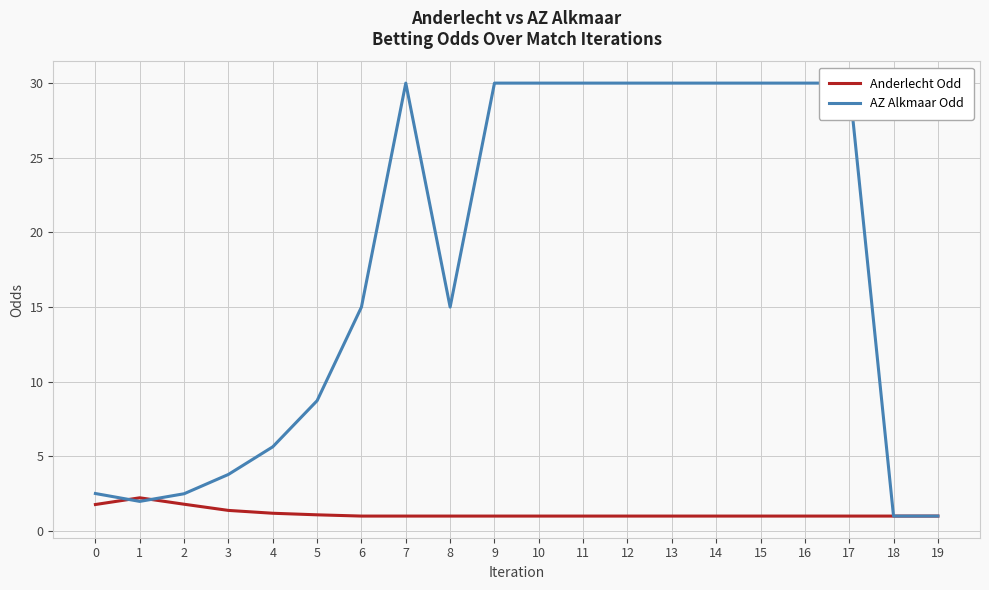

What is the difference between the maximum and second lowest values in the Anderlecht Odd series?

1.2